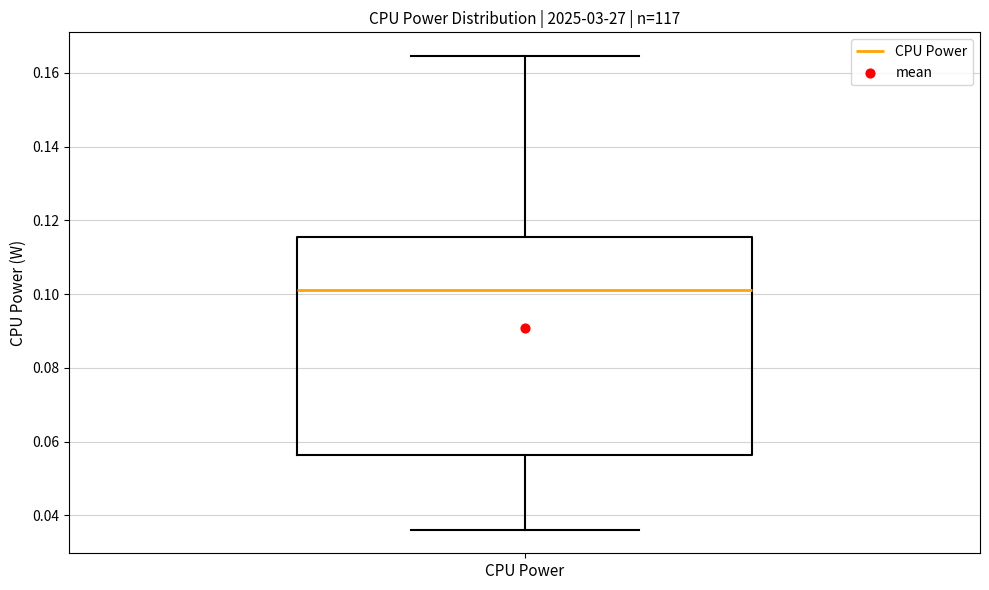

Transcribe this box plot: give where the median line is, the range the box spans, and where the two whiskers end, as read against the y-axis. The values are not printed on the chart, so give them approximately, as read against the axis.

median 0.102, box 0.056 to 0.116, whiskers 0.036 to 0.164